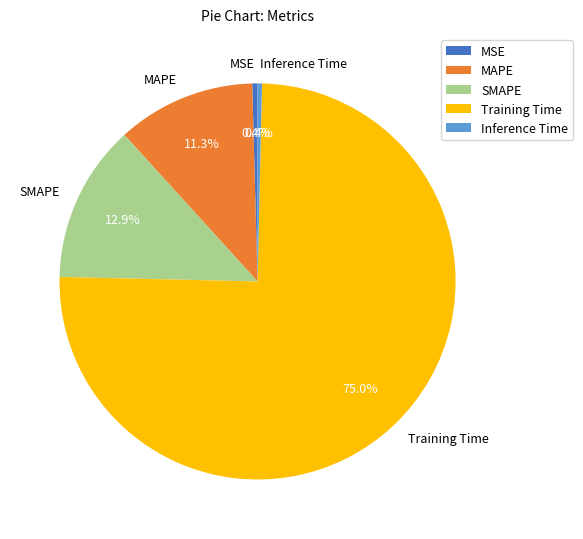

Which slice represents more than half of the pie?

Training Time